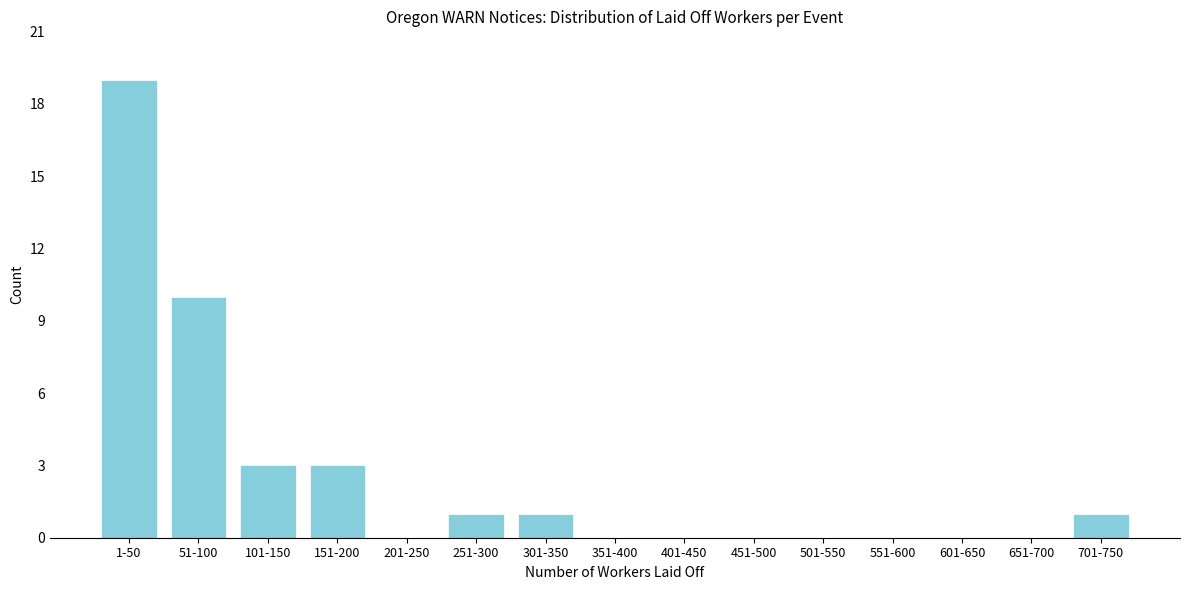

Reading left to right, what are all the values shown in this chart?

1-50=19	51-100=10	101-150=3	151-200=3	201-250=0	251-300=1	301-350=1	351-400=0	401-450=0	451-500=0	501-550=0	551-600=0	601-650=0	651-700=0	701-750=1